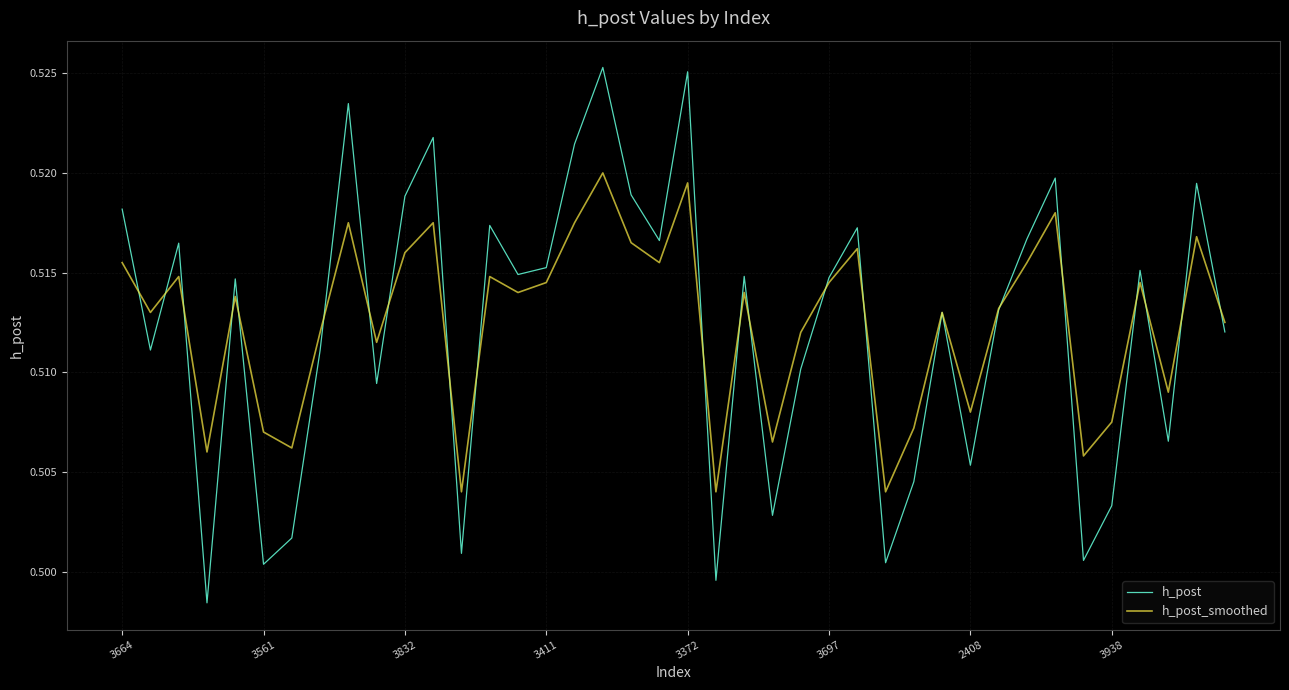

Which series has the largest range (max minus min)?

h_post